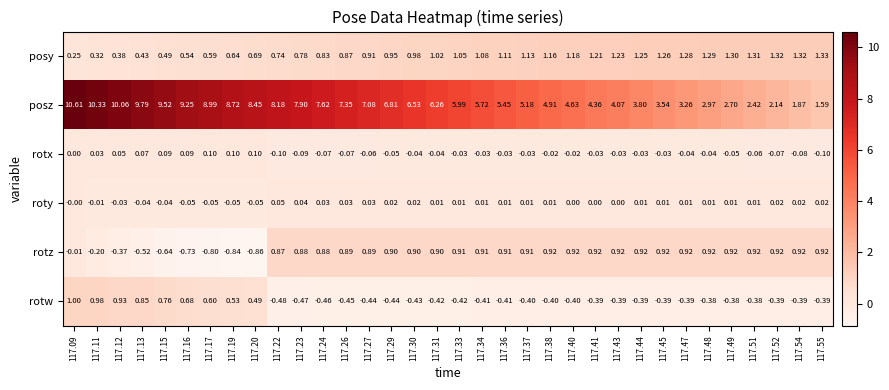

List the series in order of their peak value, lowest first.

roty, rotx, rotz, rotw, posy, posz